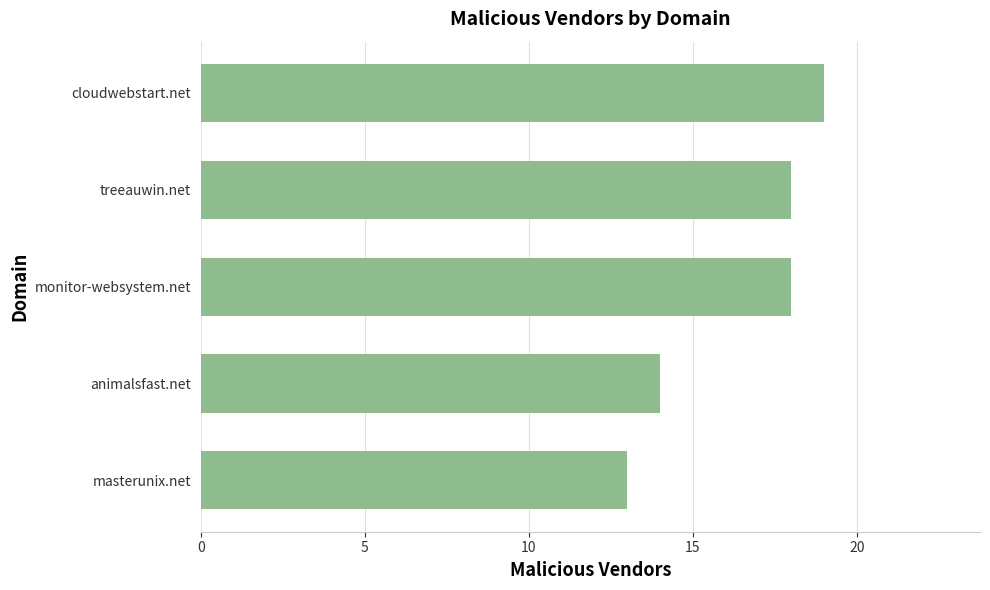

Reading bottom to top, what are all the values shown in this chart?

13	14	18	18	19